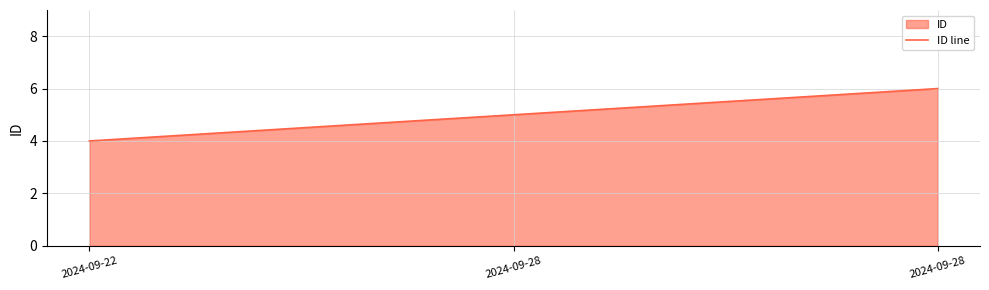

What is the value of the 1st point from the left?

4